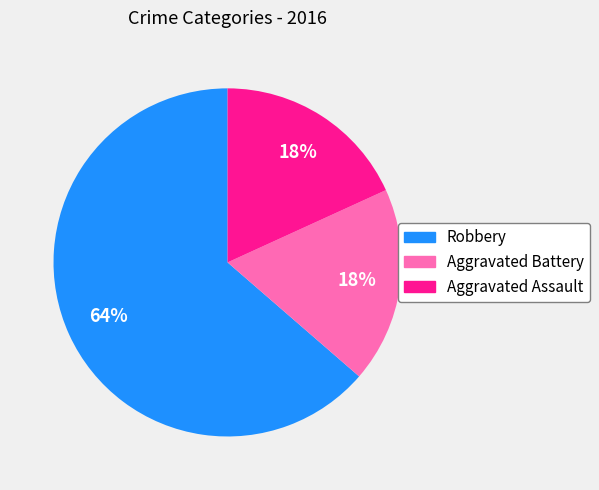

Is it true that Robbery is 72% of the pie?

False